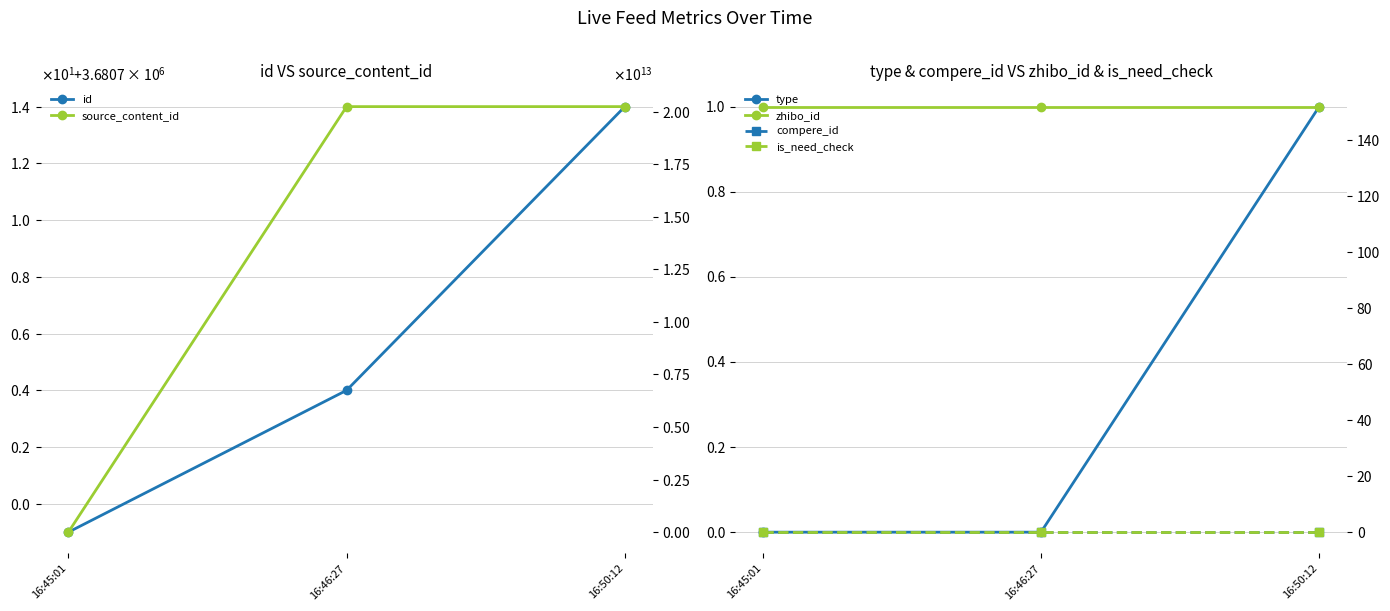

What is the sum of all zhibo_id values?

456